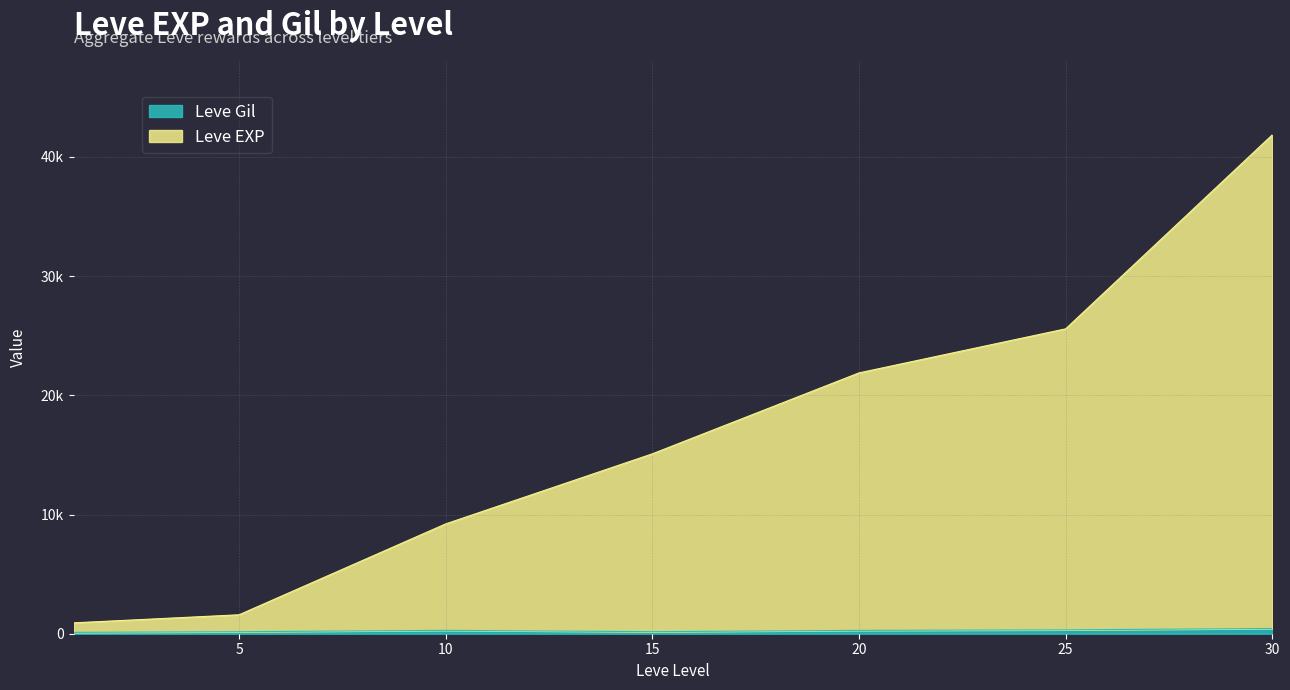

True or false: Leve EXP has a value of 61836 at 30.

False